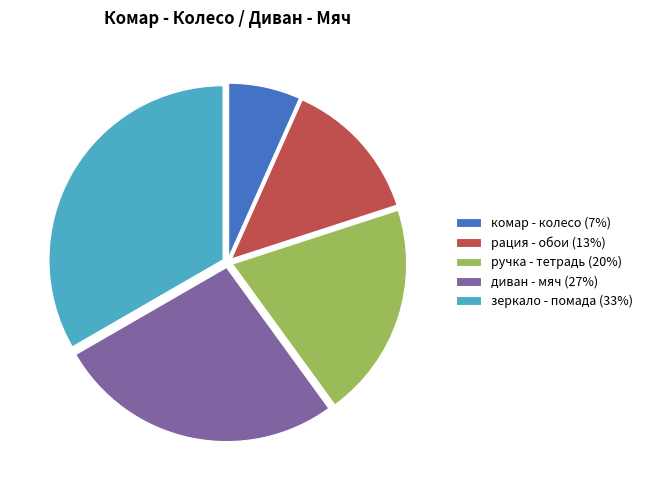

Is зеркало - помада the majority of the pie?

No